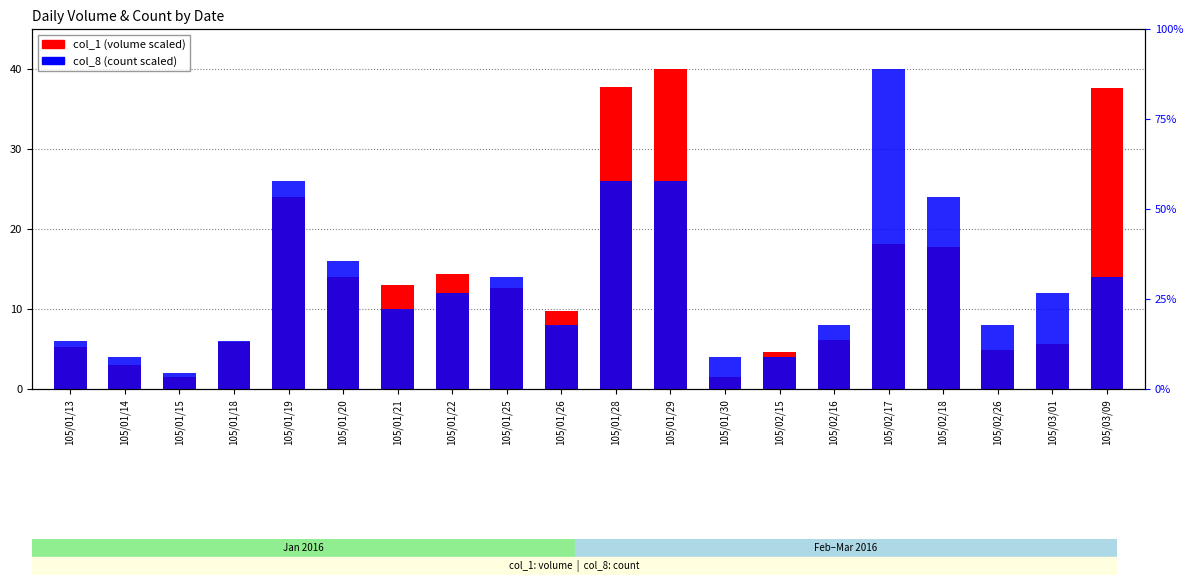

Count the number of data series in this chart.

2